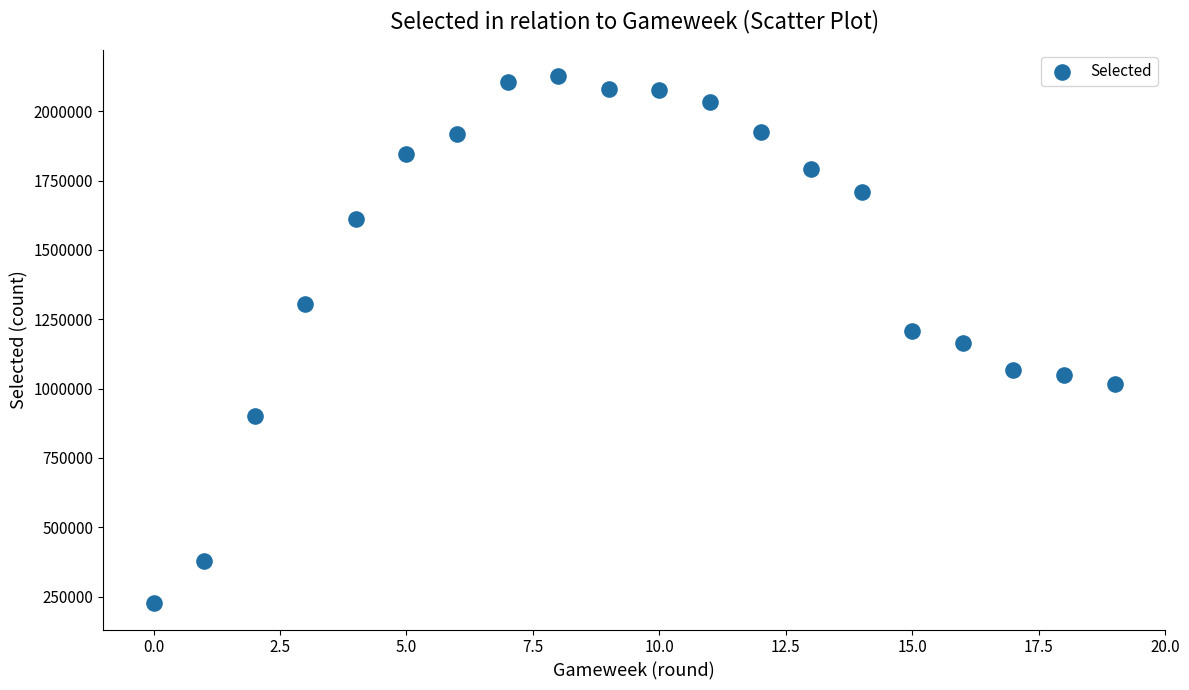

What is the range of Y values (max minus min)?

1900750